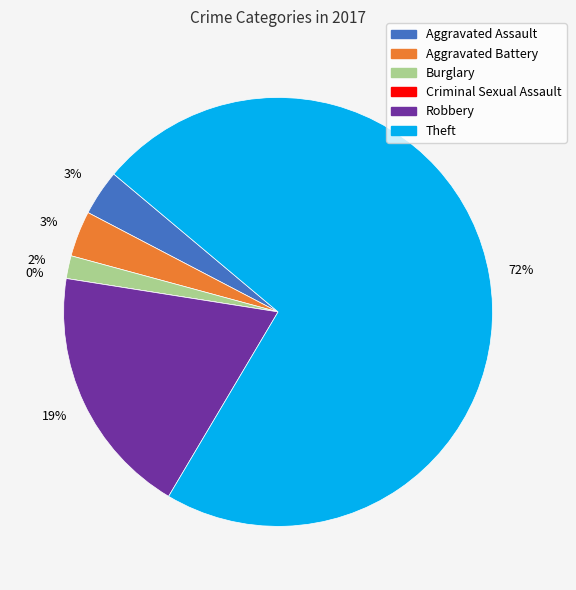

Do Burglary and Robbery together represent more than half of the pie?

No